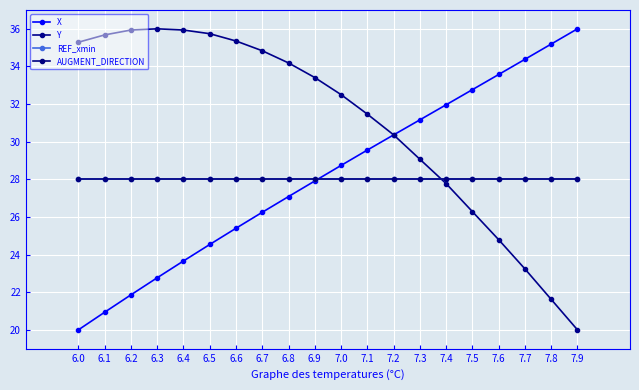

Where do X and Y first cross each other?

7.2 and 7.3